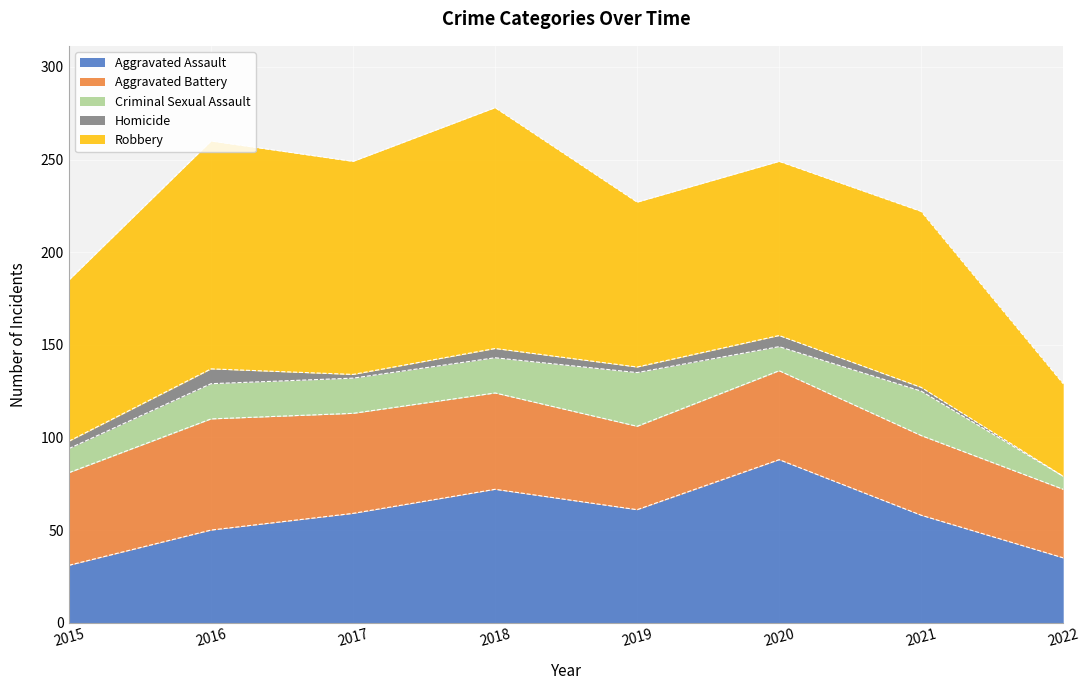

Is it true that Criminal Sexual Assault equals 13 at 2015?

True